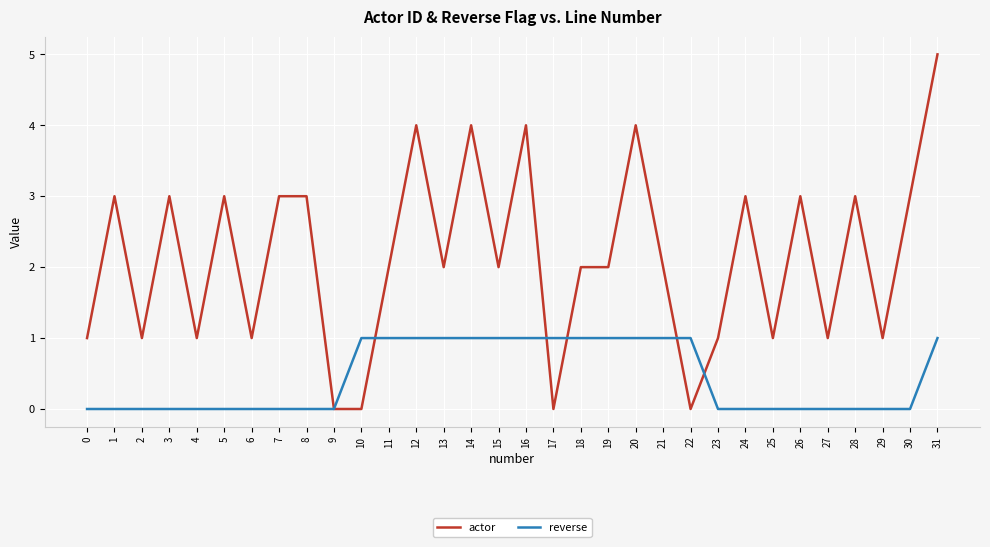

At which category is the sum across all series the highest?

31